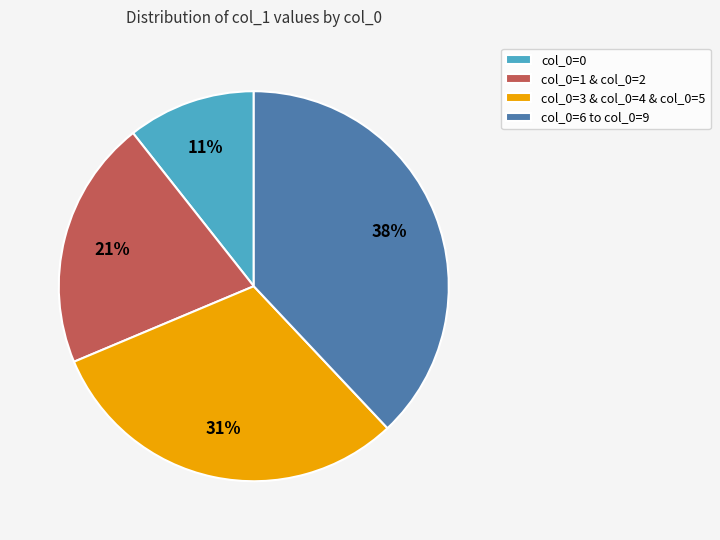

Which slice is the smallest?

col_0=0